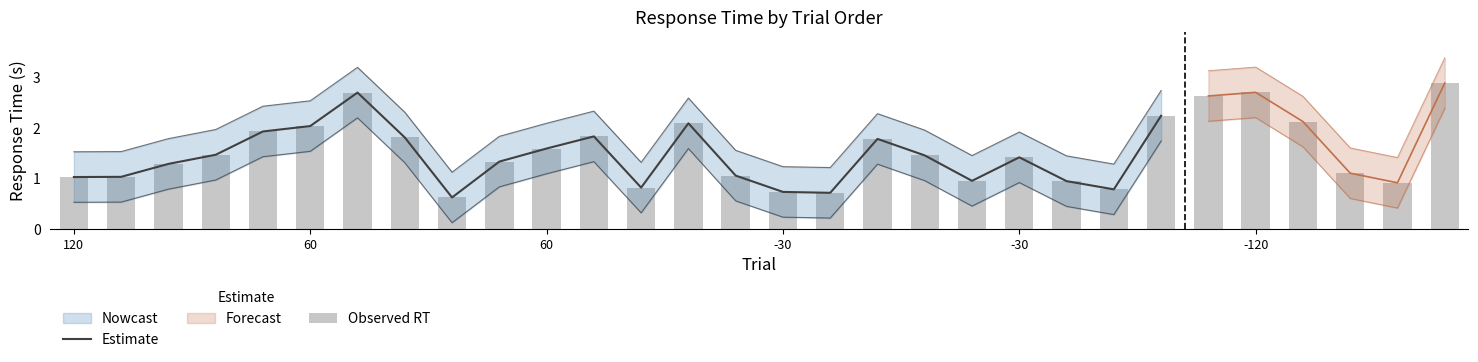

What value does the rt_raw series have at 22?

0.8